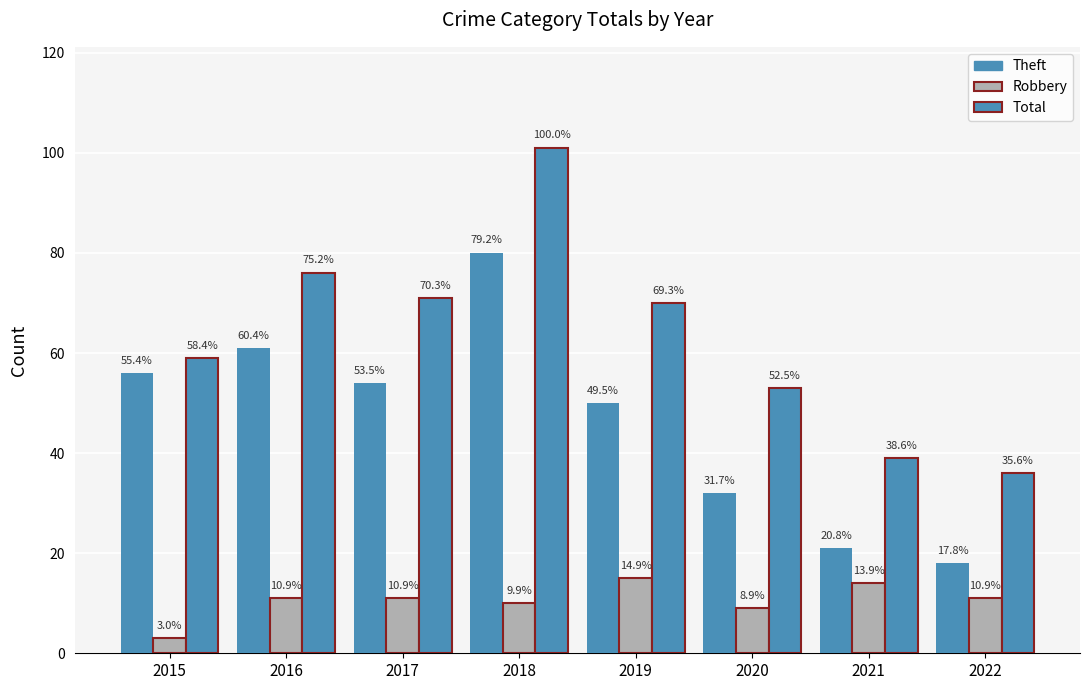

Are the bars grouped side by side (vs. stacked)?

Yes